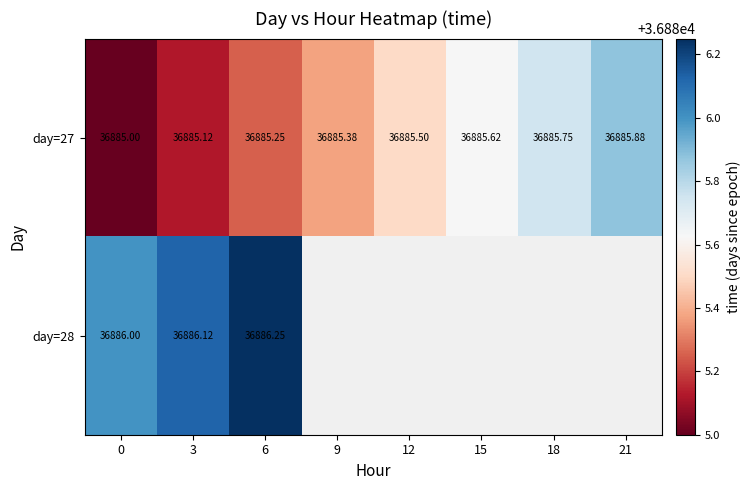

What is the sum of all row_0 values?

295083.5